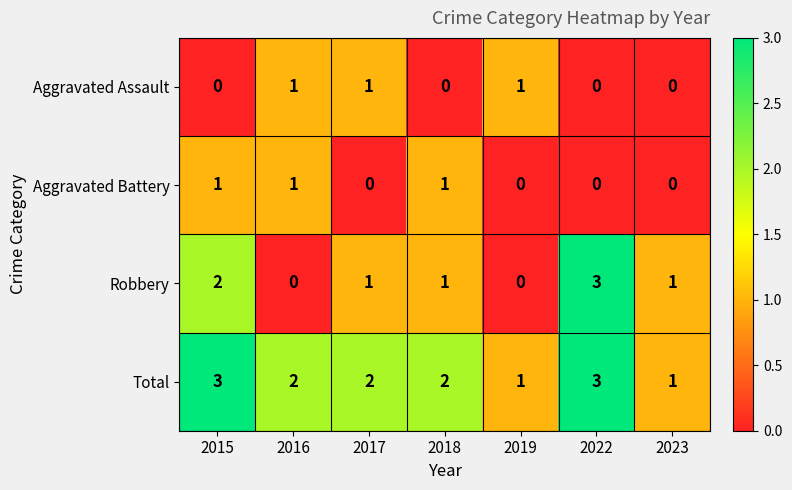

What is the greatest value displayed?

3